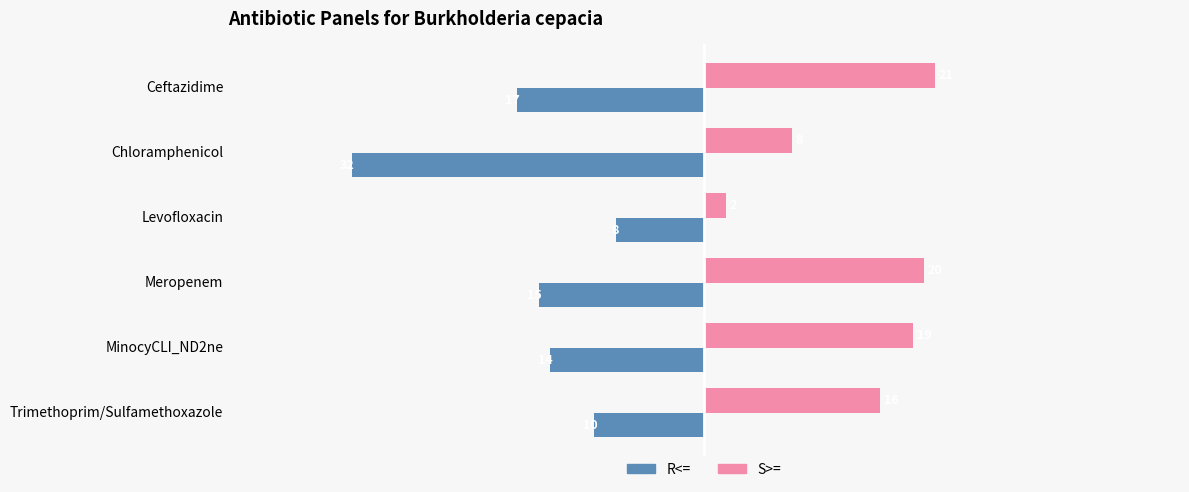

Rank the categories by R<= value from highest to lowest.

Levofloxacin, Trimethoprim/Sulfamethoxazole, MinocyCLI_ND2ne, Meropenem, Ceftazidime, Chloramphenicol